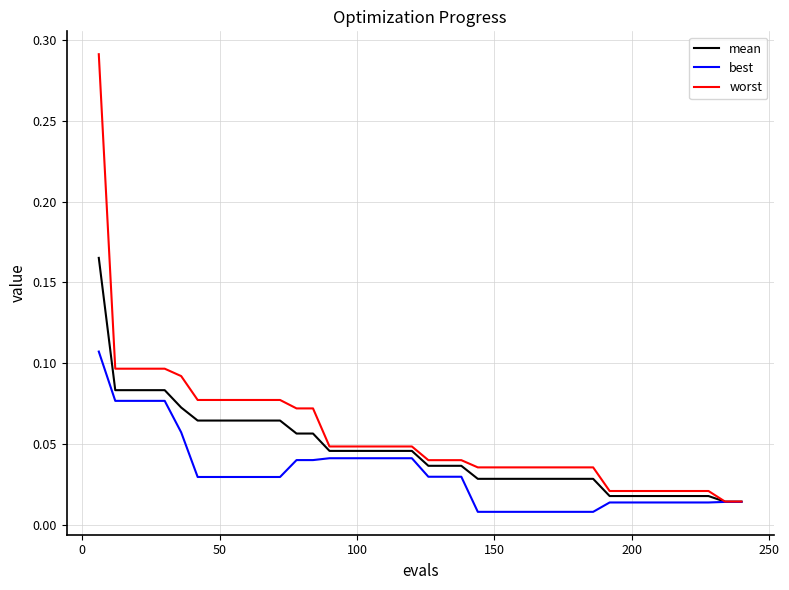

Rank the series by their maximum value, from highest to lowest.

worst, mean, best